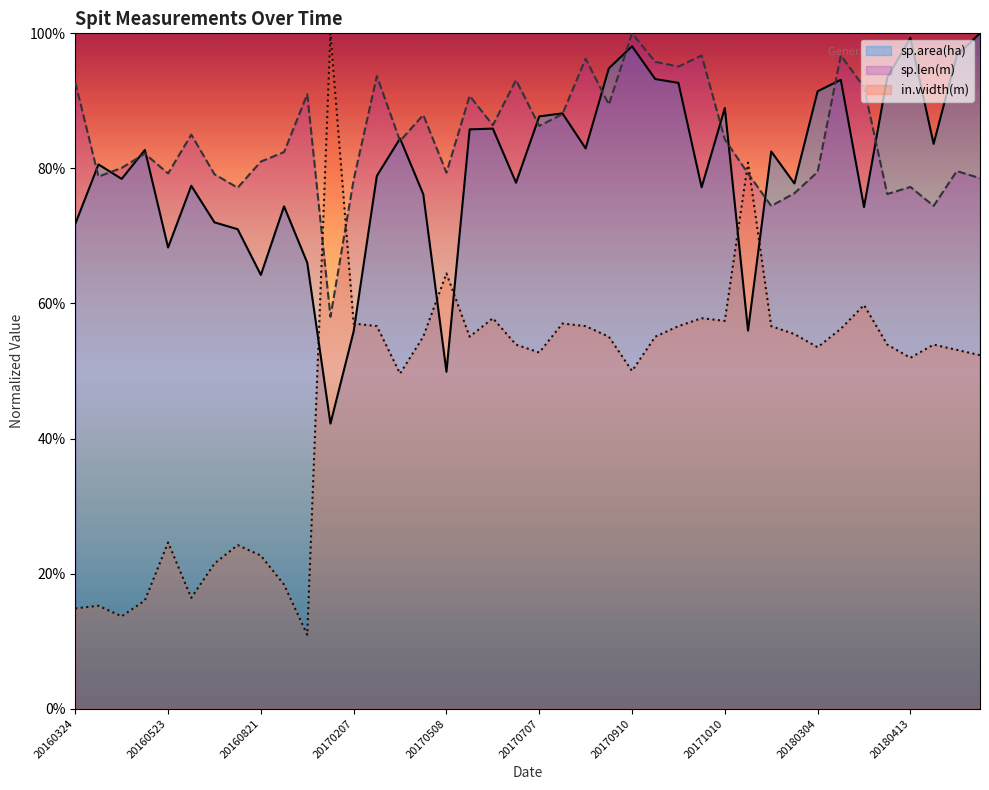

Rank the categories by sp.area(ha) value from highest to lowest.

20180428, 20180413, 20170910, 20180423, 20170831, 20180403, 20170925, 20180319, 20170930, 20180304, 20171010, 20170801, 20170707, 20170617, 20170518, 20170418, 20180418, 20170811, 20160503, 20180202, 20160413, 20170309, 20160423, 20170627, 20180207, 20160612, 20171005, 20170428, 20160831, 20180324, 20160702, 20160324, 20160811, 20160523, 20160910, 20160821, 20171114, 20170207, 20170508, 20161109